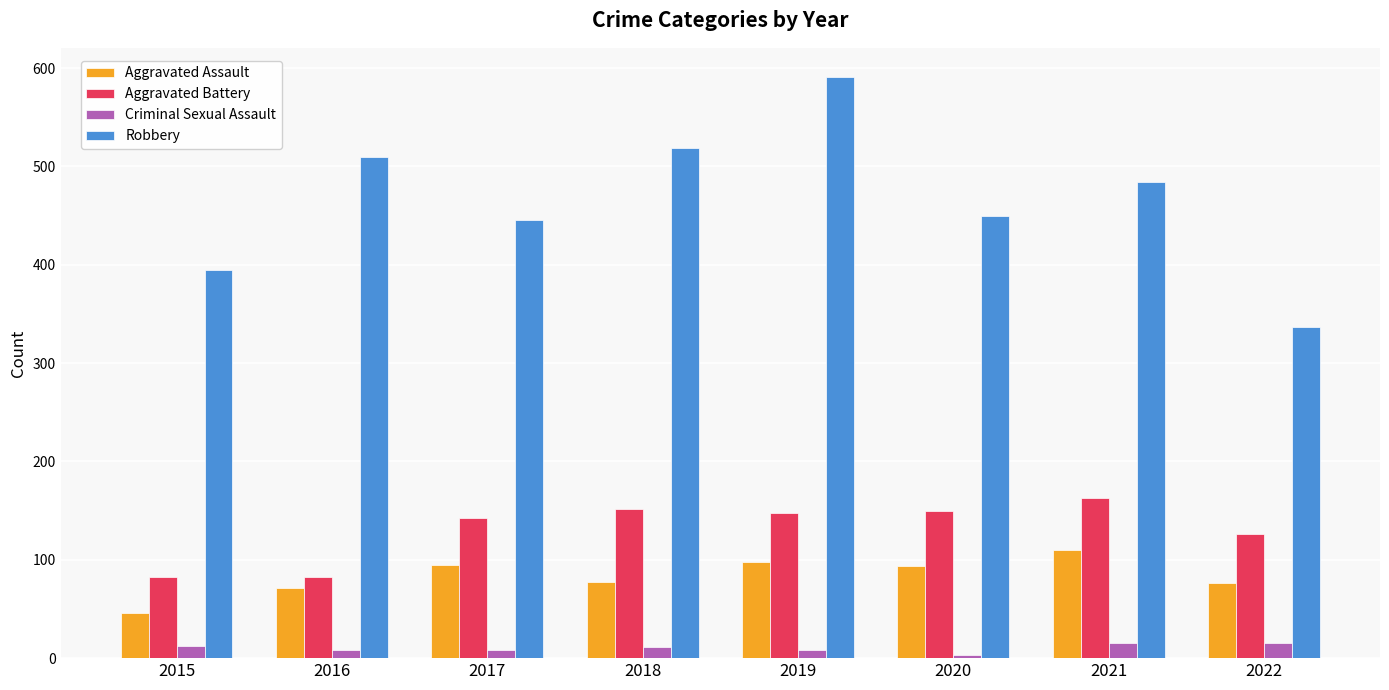

Which series changed the most between 2017 and 2019?

Robbery